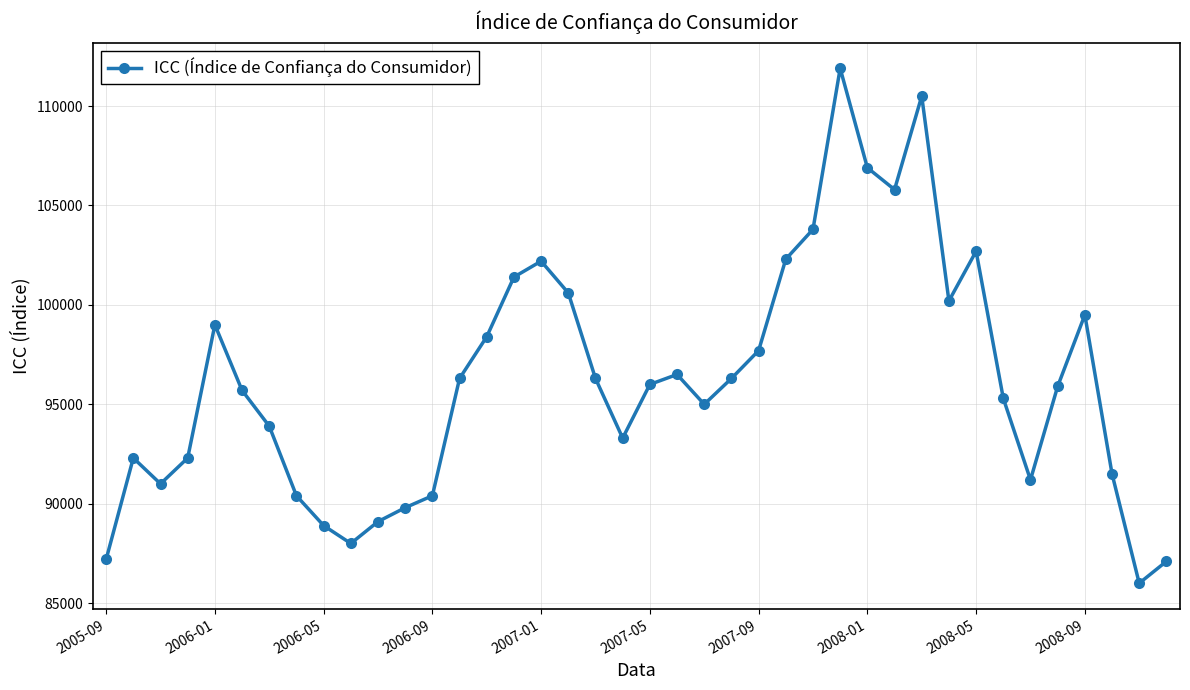

How many points are lower than both their immediate neighbors (excluding endpoints)?

8